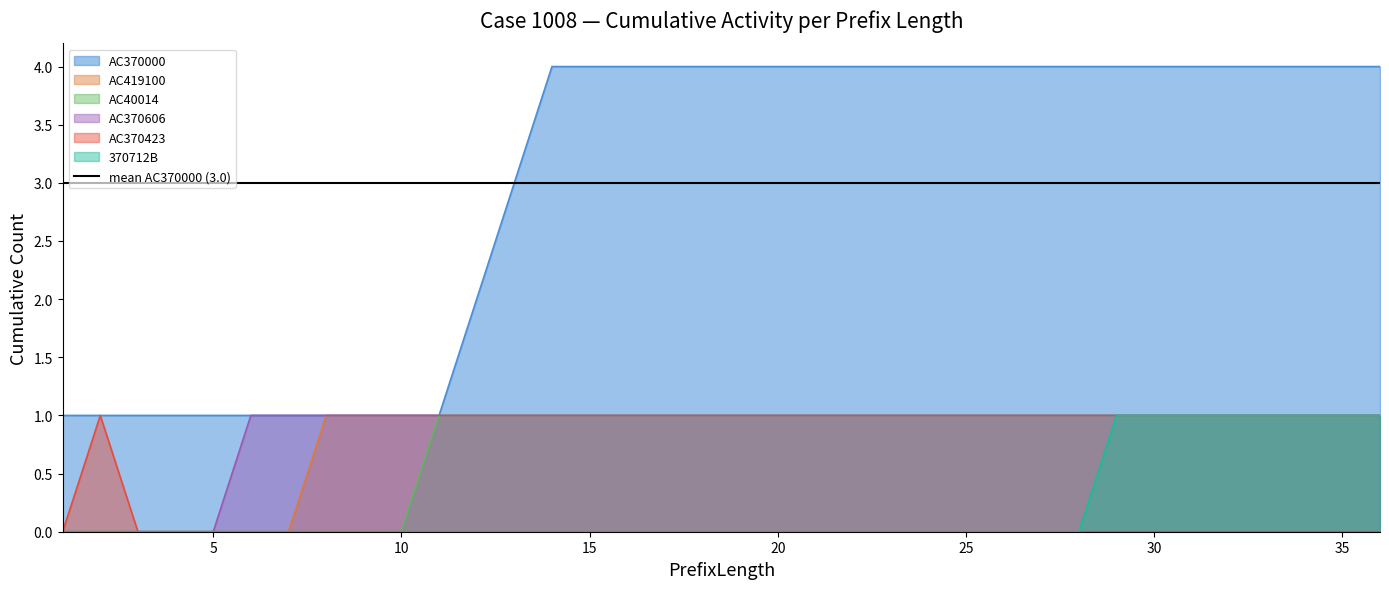

How many lines are shown in the chart?

6